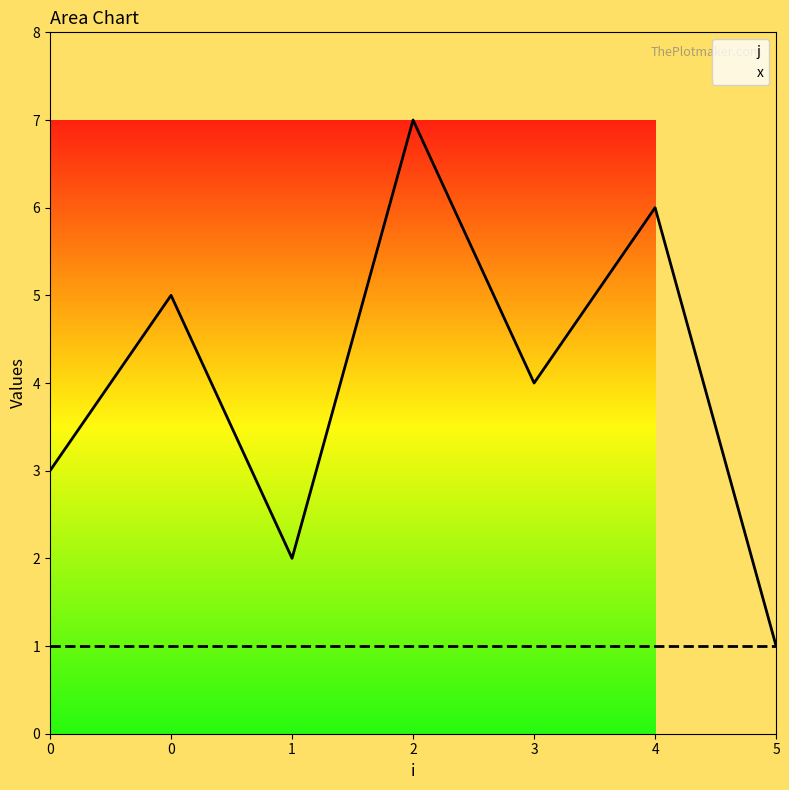

What is the ratio of the value at 0 to the value at 1?

1.5